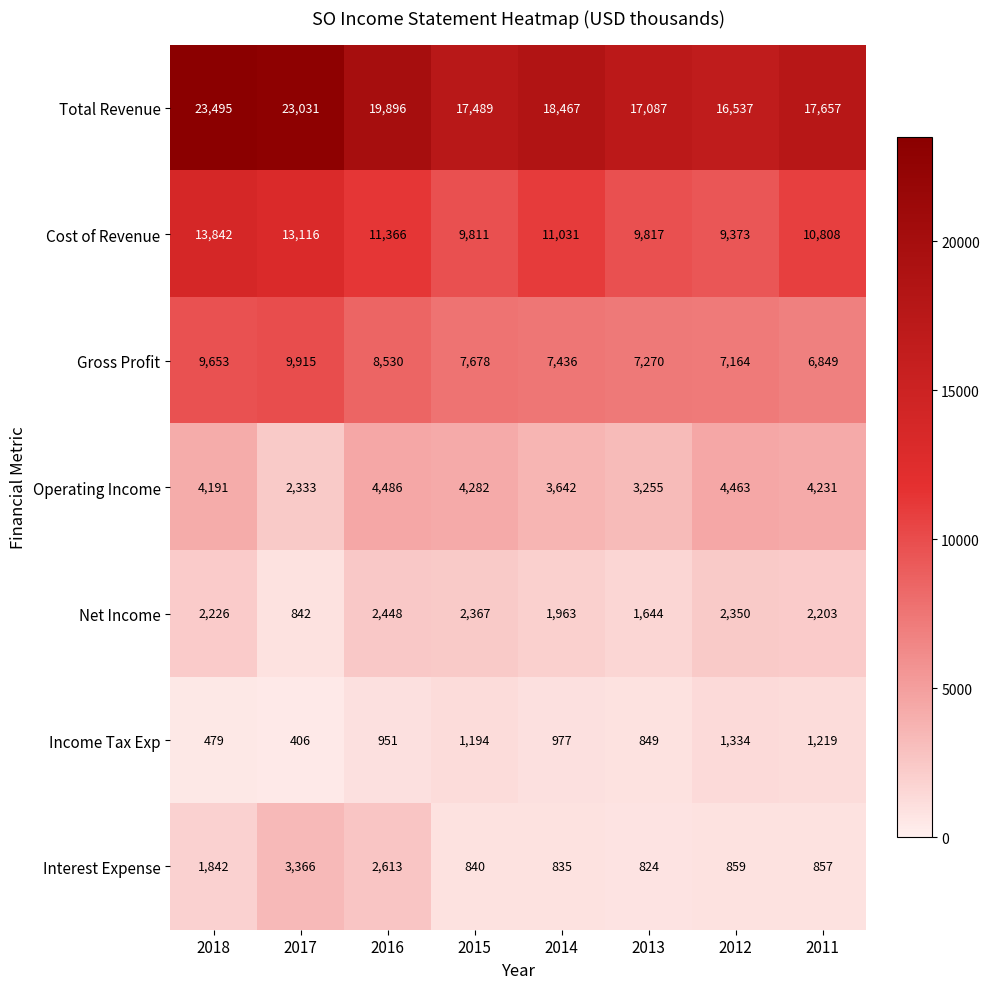

What is the minimum value shown in the chart?

406